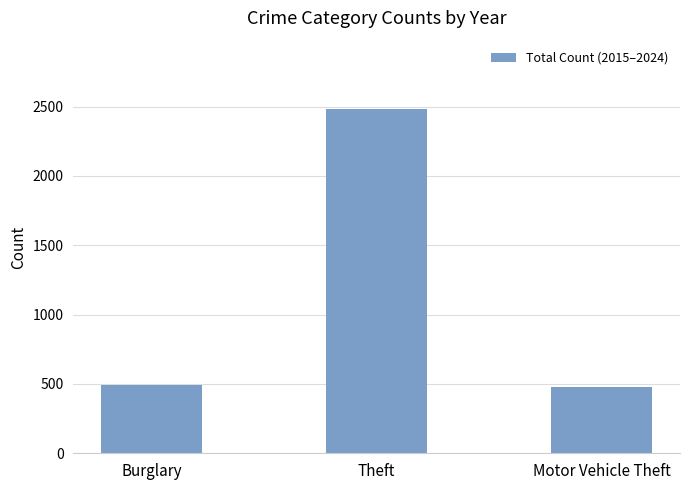

What is the greatest value displayed?

2480